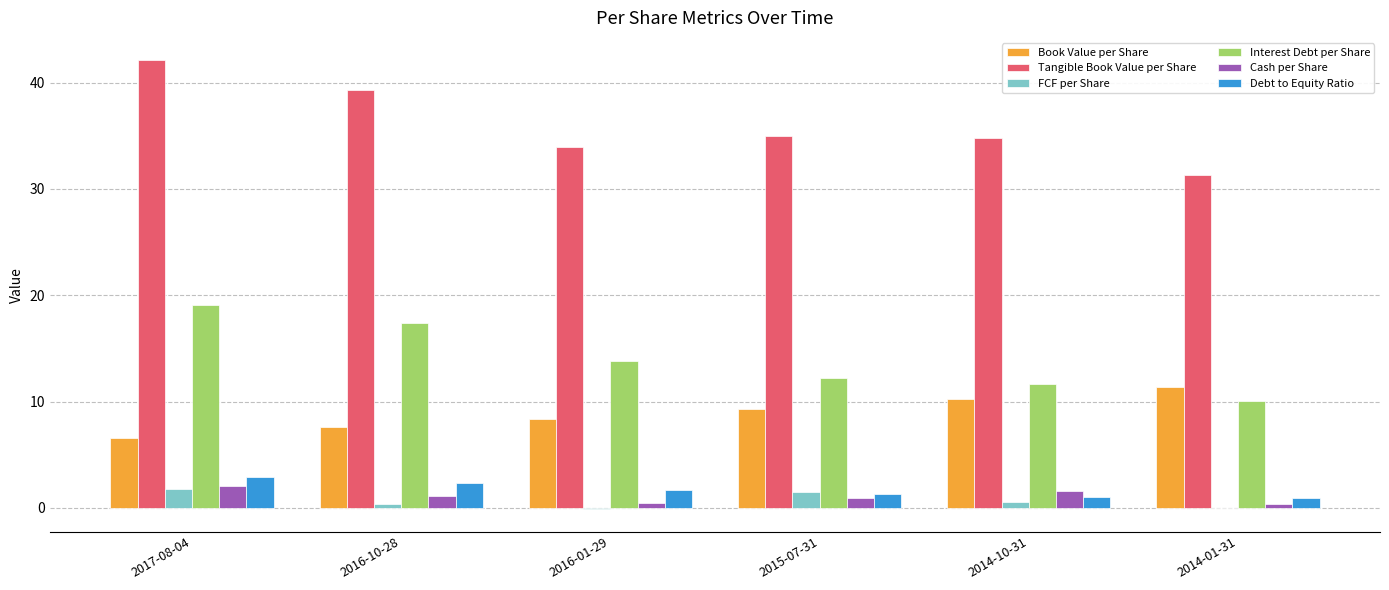

Which series changed the most between 2017-08-04 and 2016-01-29?

Tangible Book Value per Share